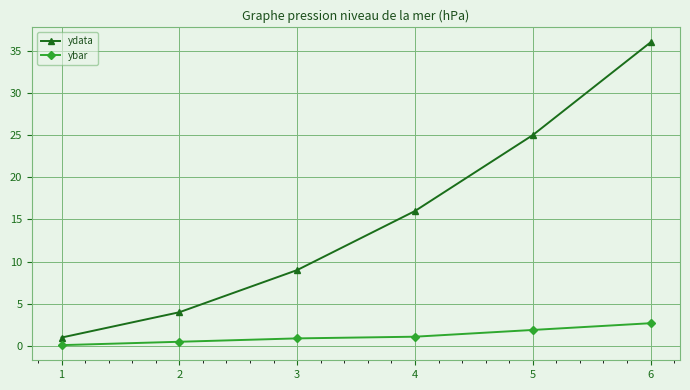

True or false: ydata has a value of 26.9 at 4.

False